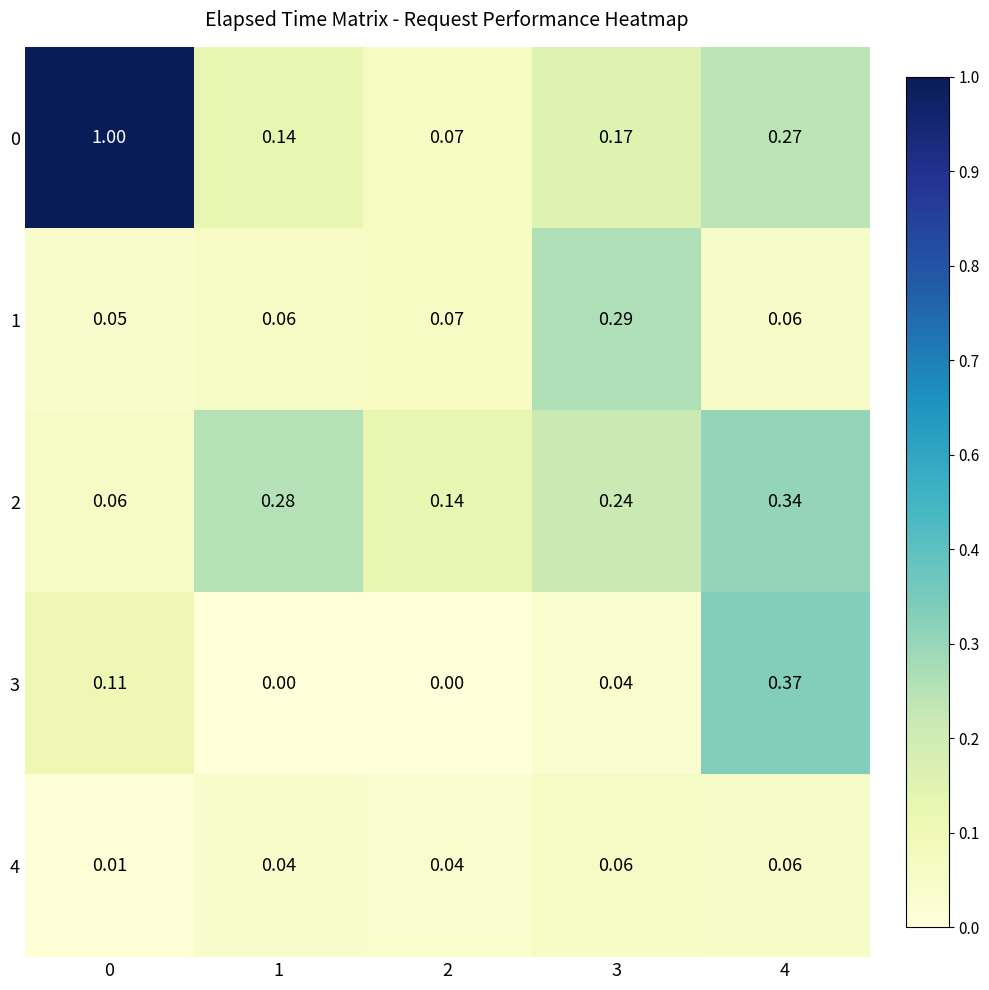

Is the value of 0 at 3 greater than the value of 3 at 4?

No